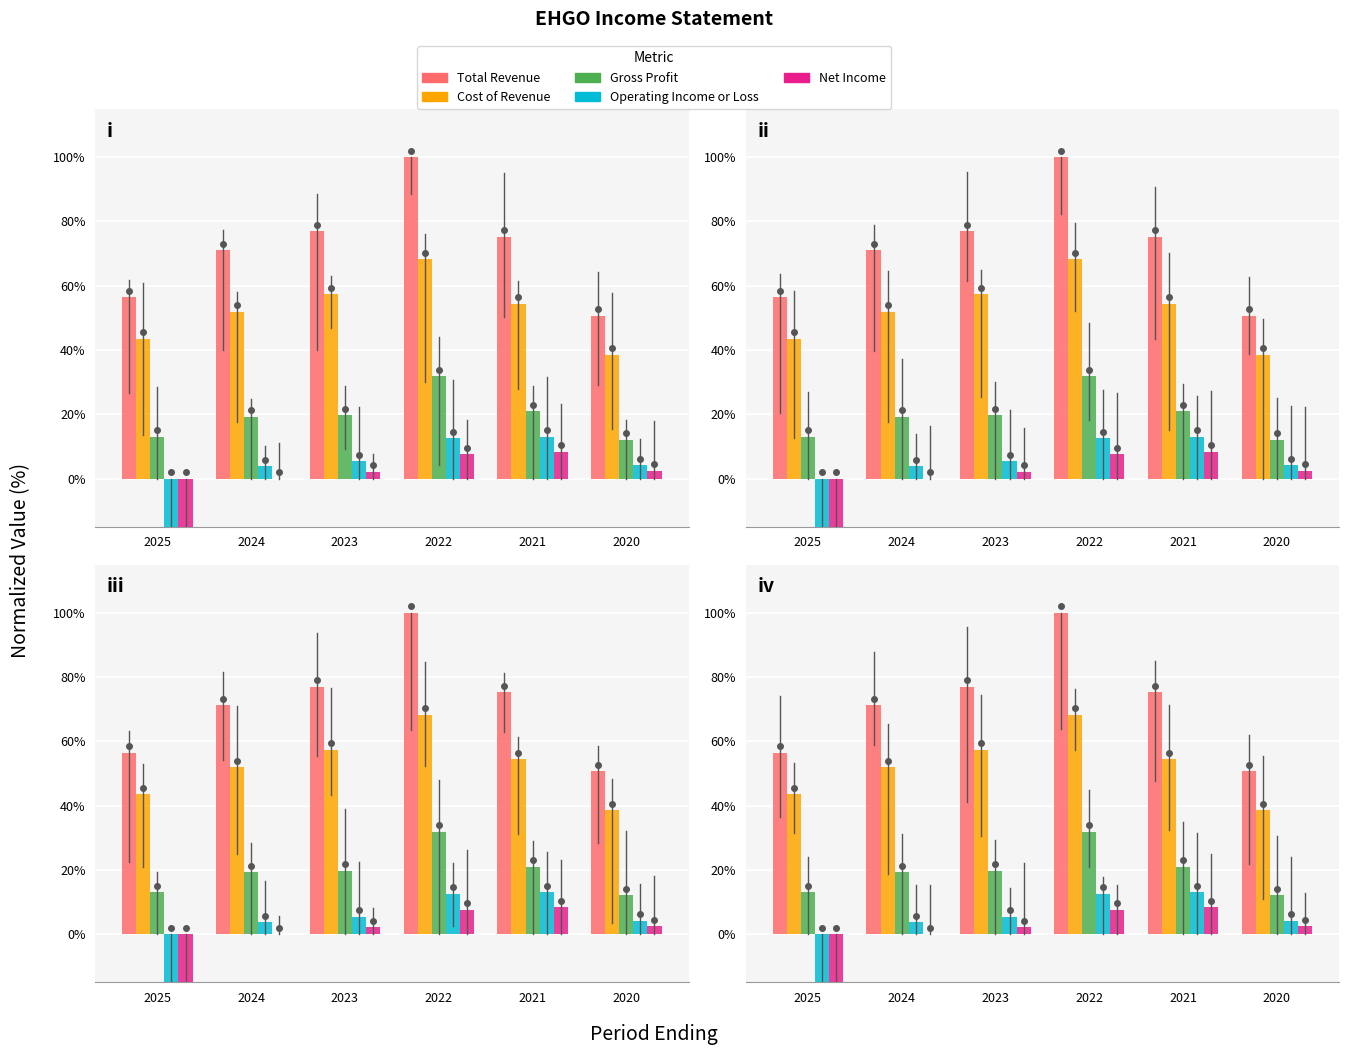

What is the difference between the Total Revenue values at 2022 and 2020?

49.4